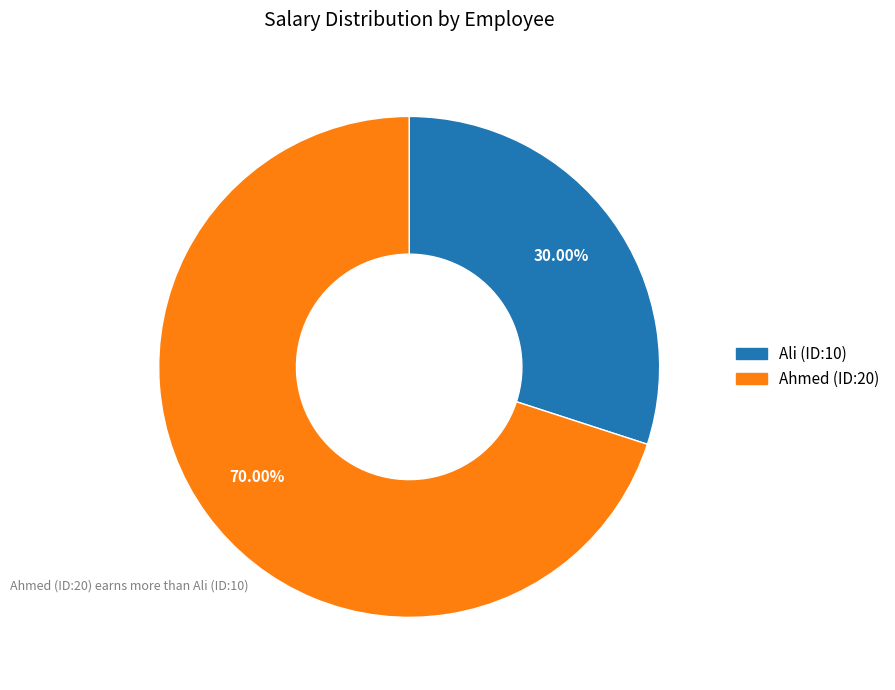

Is there a majority slice in this chart?

Yes